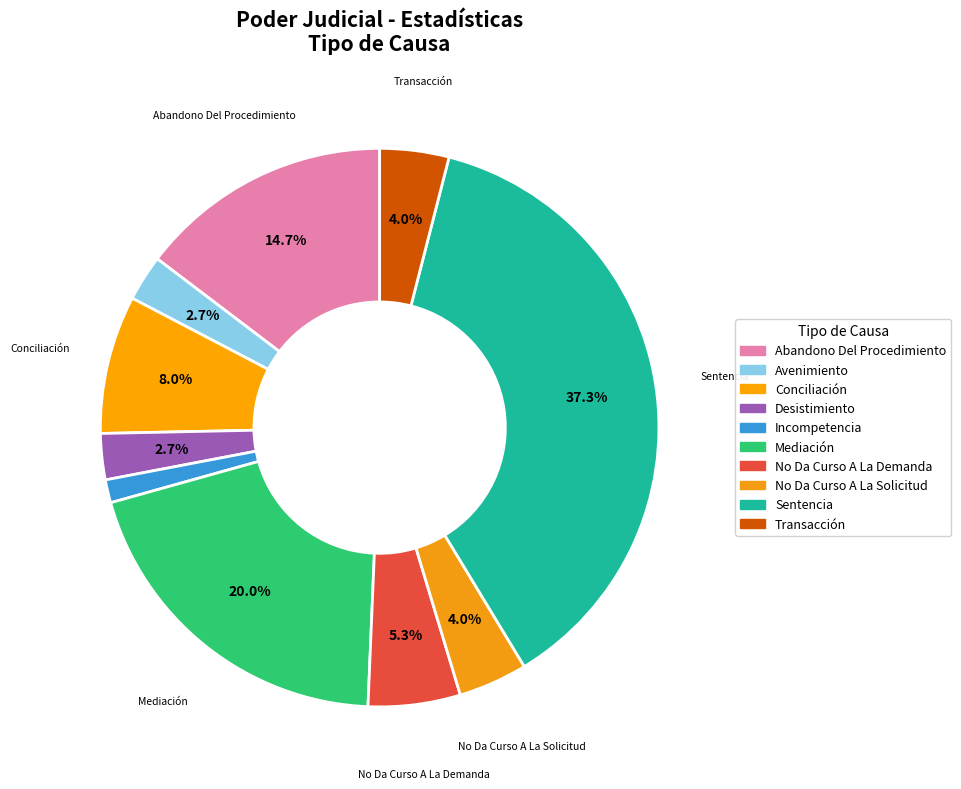

What is the change in value from Avenimiento to Transacción?

+1